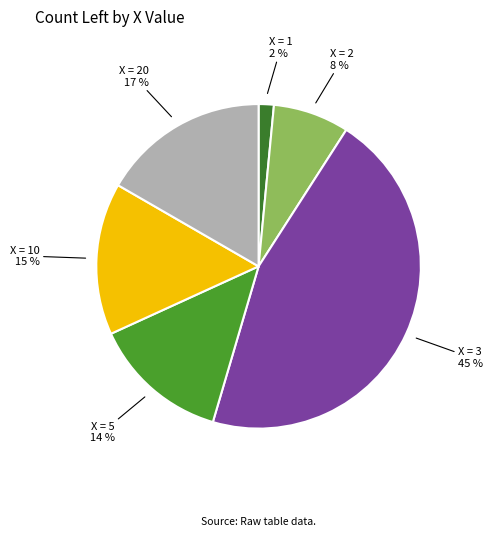

Is there any slice that represents more than half of the pie?

No